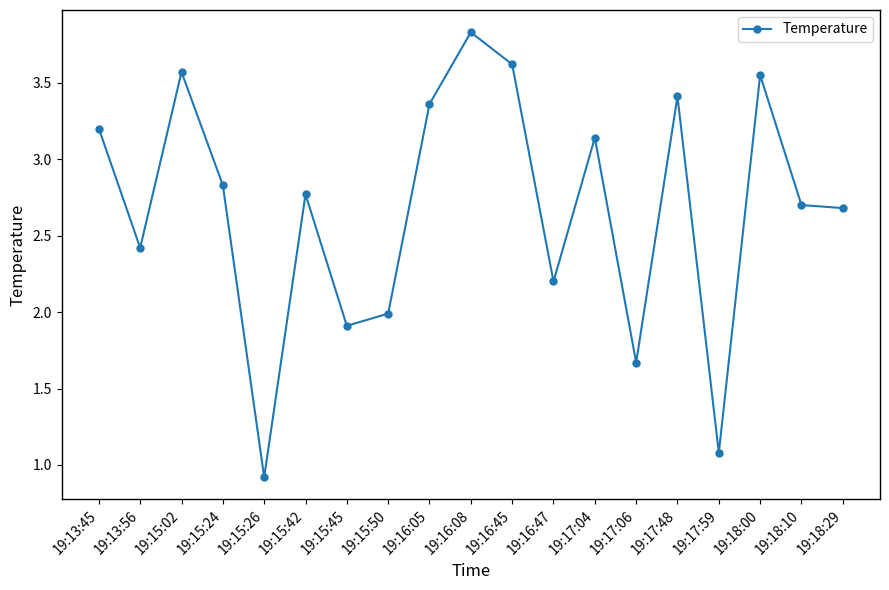

What is the average value?

2.7